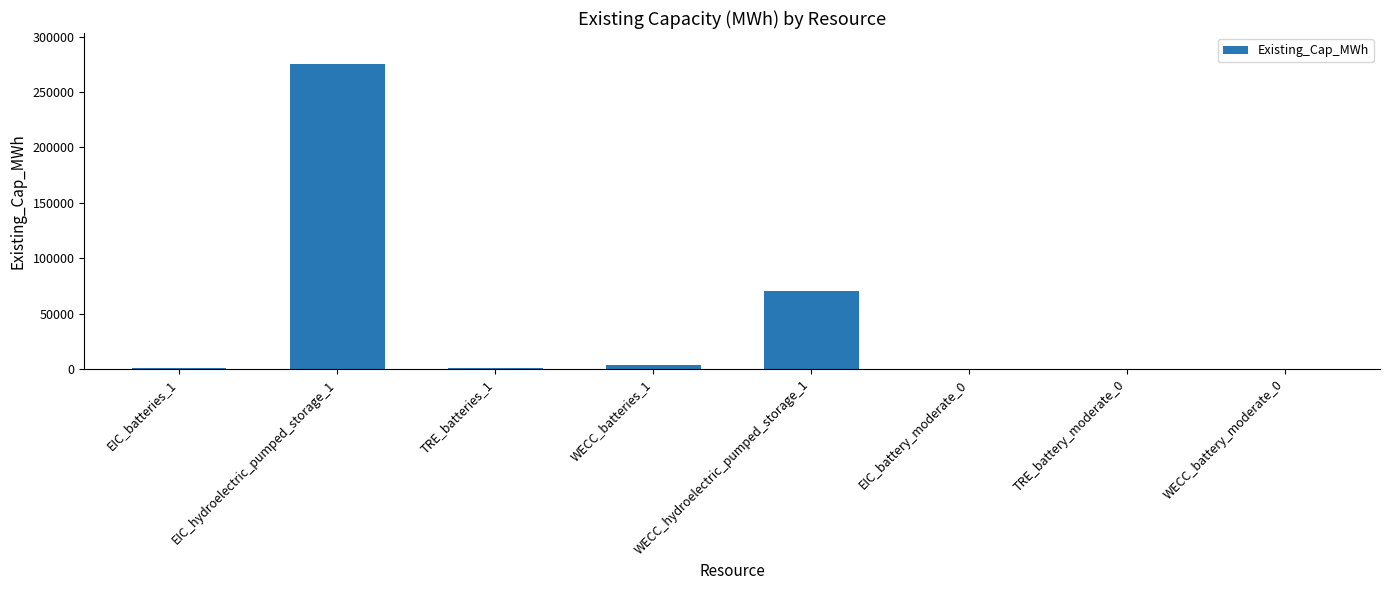

What is the sum of the values at TRE_batteries_1 and WECC_battery_moderate_0?

721.4